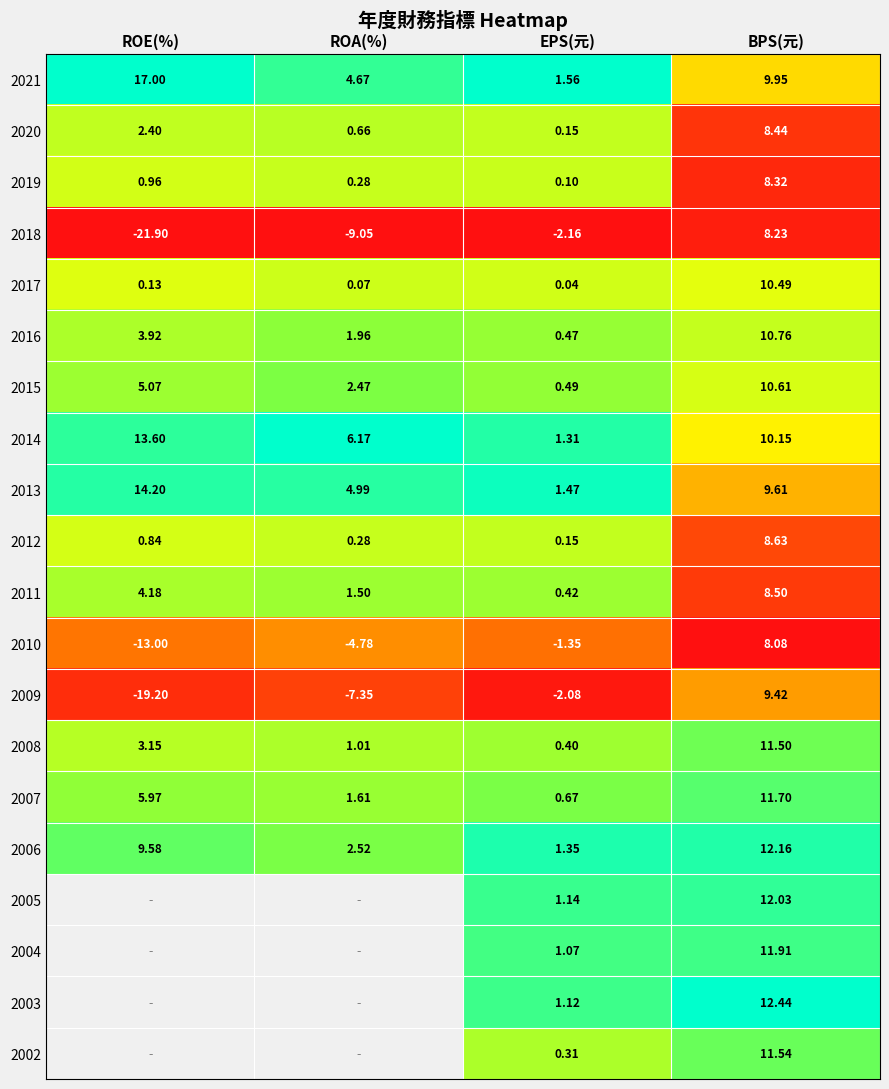

Rank the categories by 2018 value from highest to lowest.

BPS(元), EPS(元), ROA(%), ROE(%)